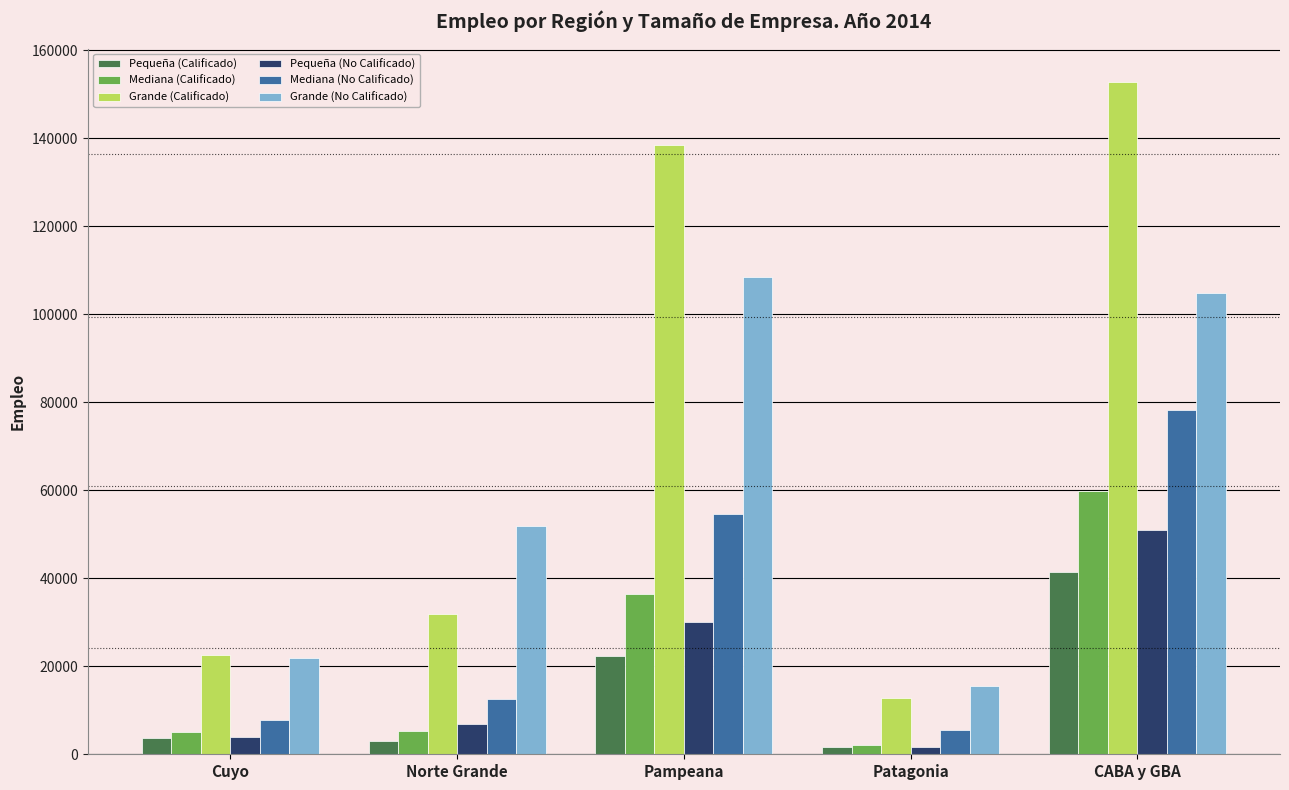

What is the difference between the maximum and minimum values in the Mediana (No Calificado) series?

72839.2